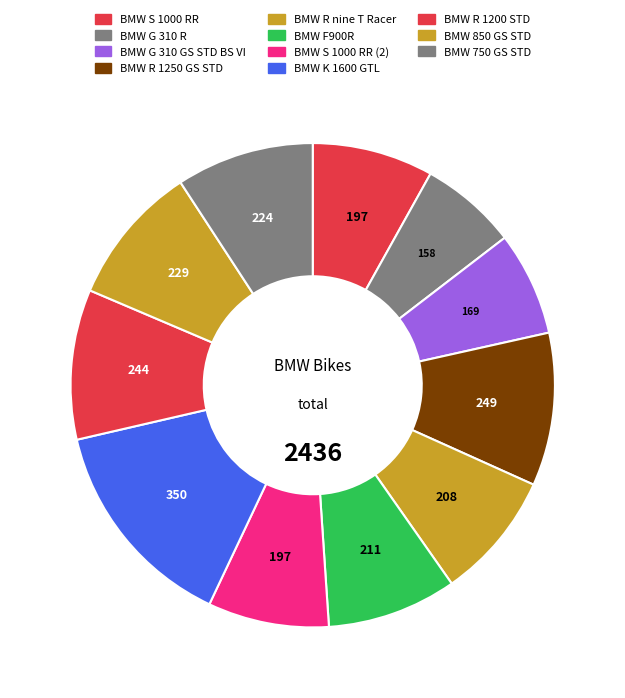

Which slice is the largest?

BMW K 1600 GTL